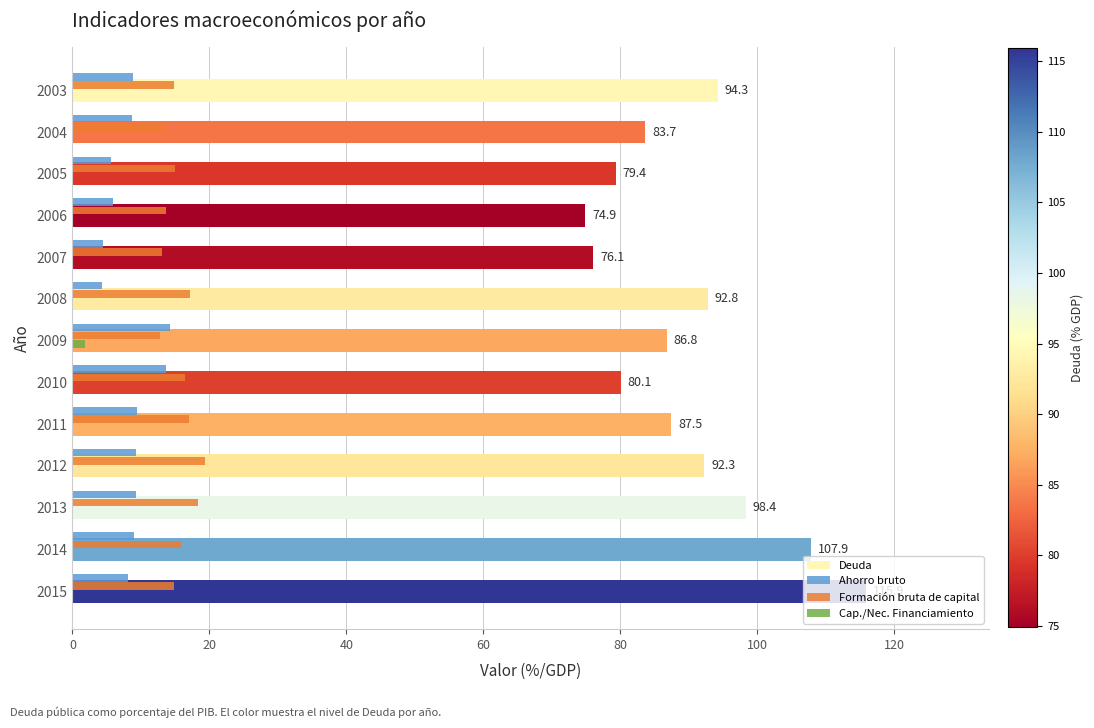

How many bars are there in each group?

4